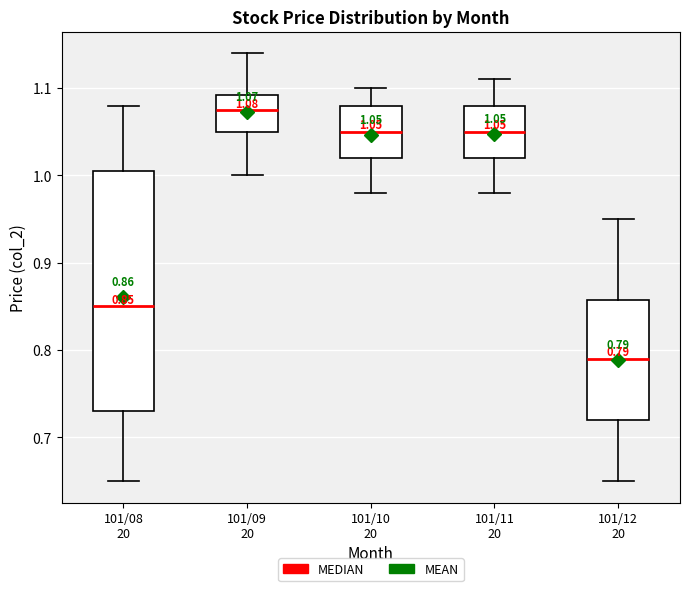

Which box is the tallest, from its lower edge to its upper edge?

101/08 20